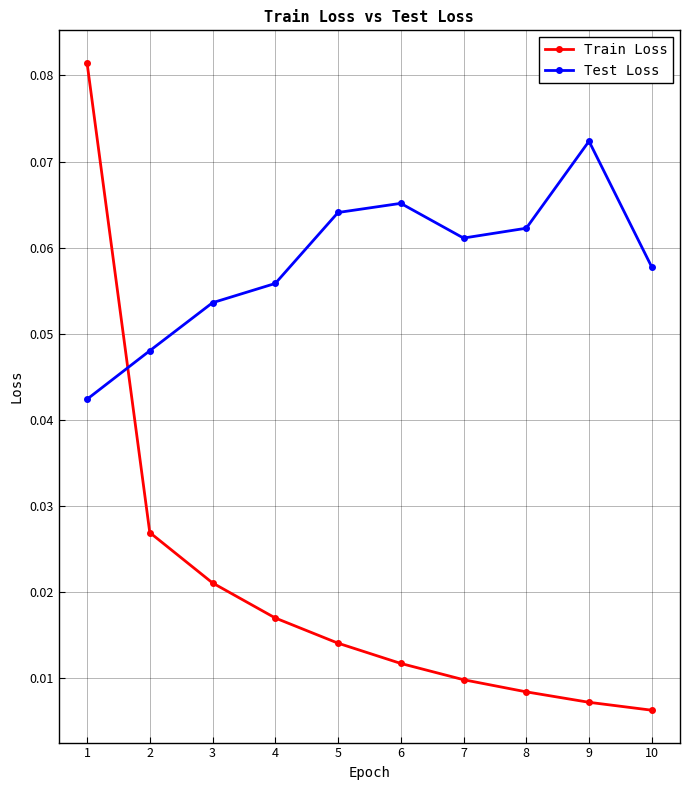

True or false: Test Loss and Train Loss cross at least once.

True